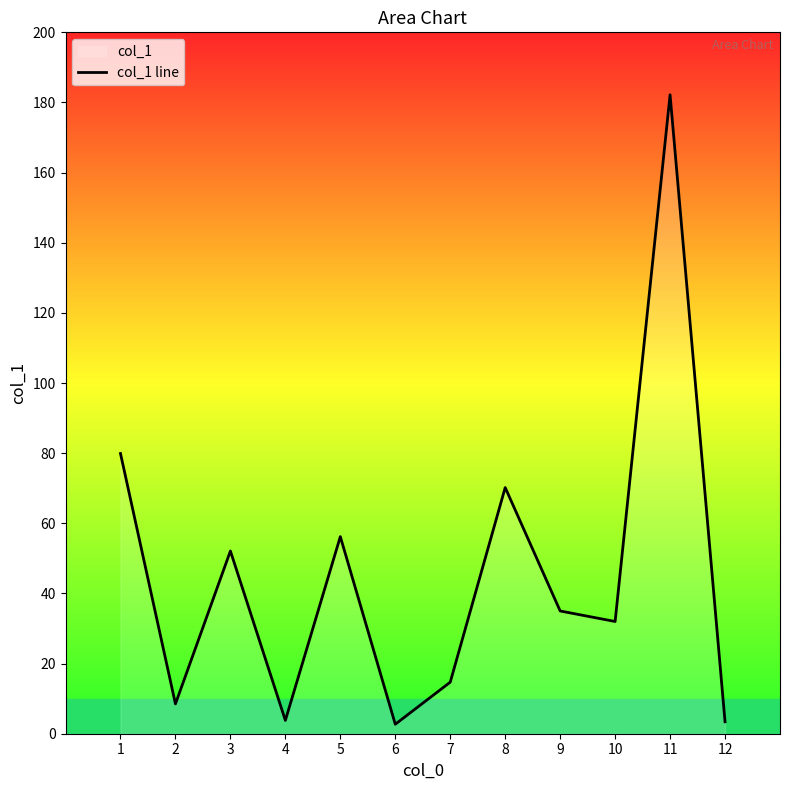

How many distinct data groups are displayed?

1